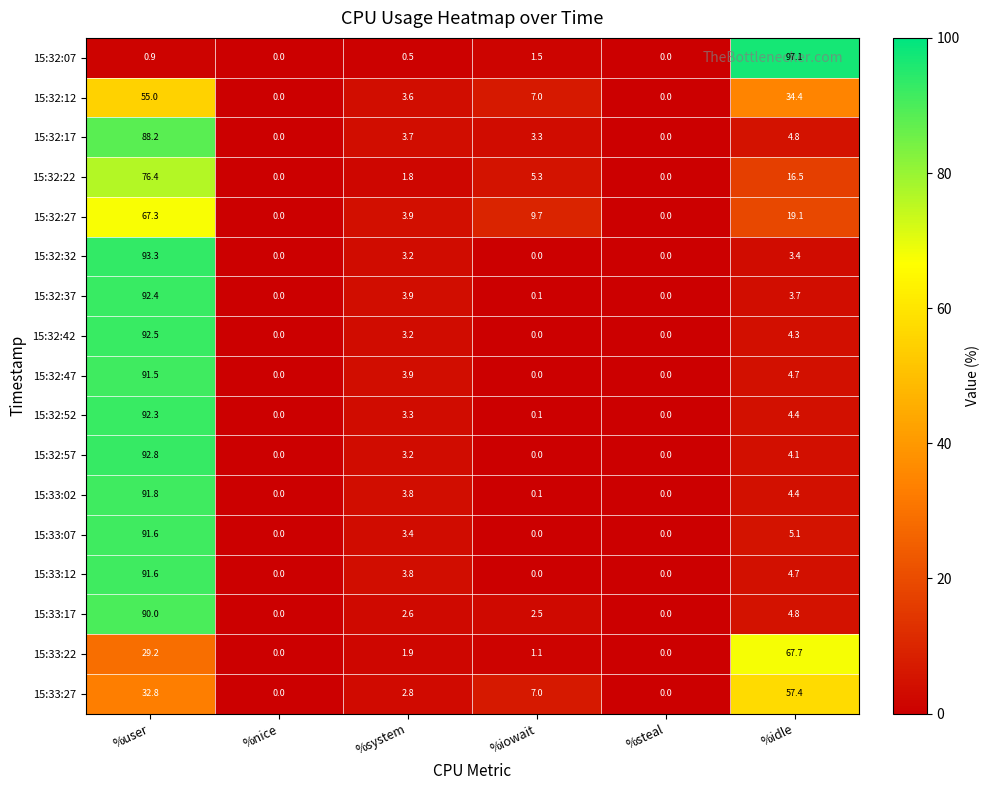

At which category is the sum across all series the highest?

%user